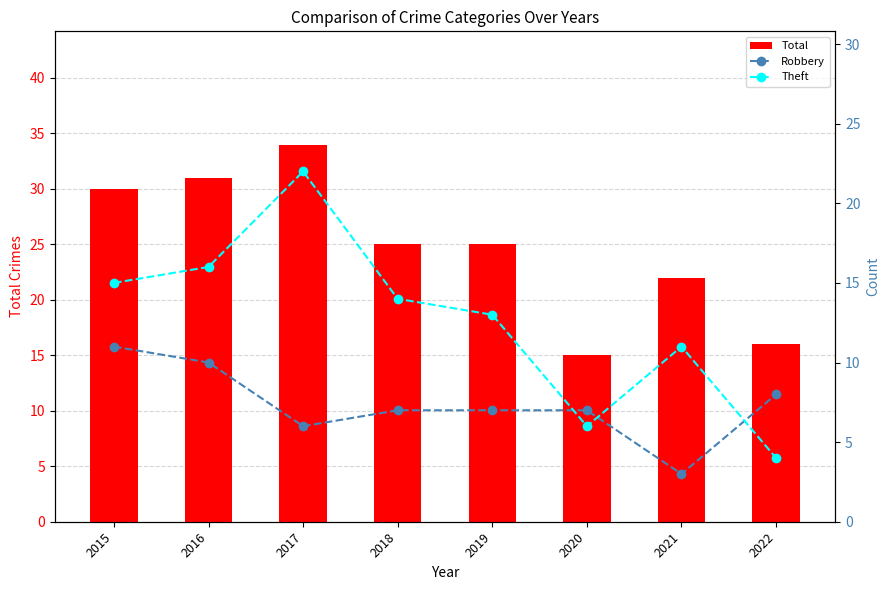

What are all the series names shown in the legend?

Total, Robbery, Theft